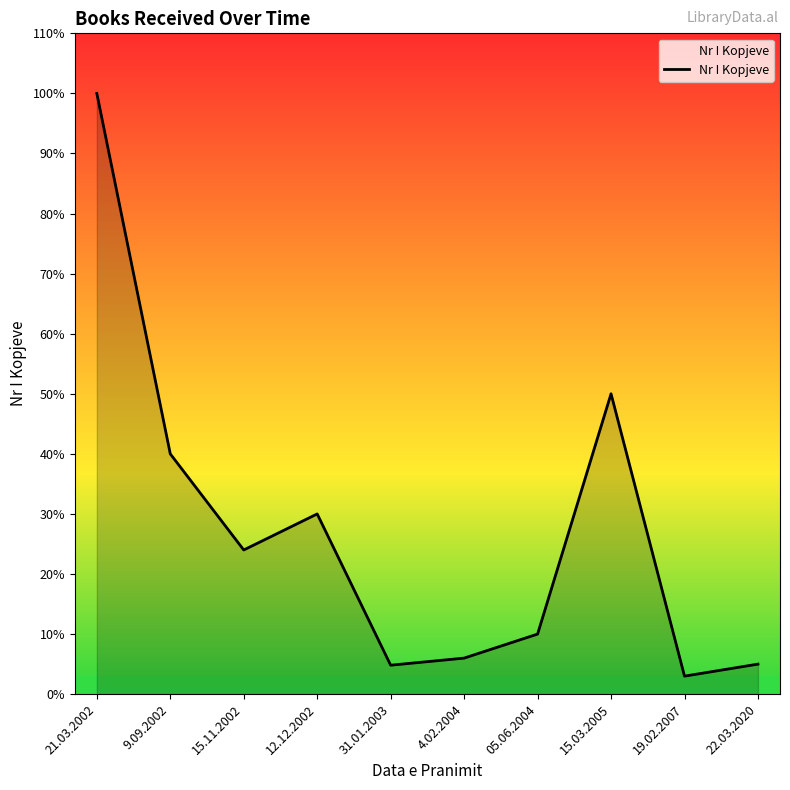

Does the chart display data point markers on the line(s)?

No